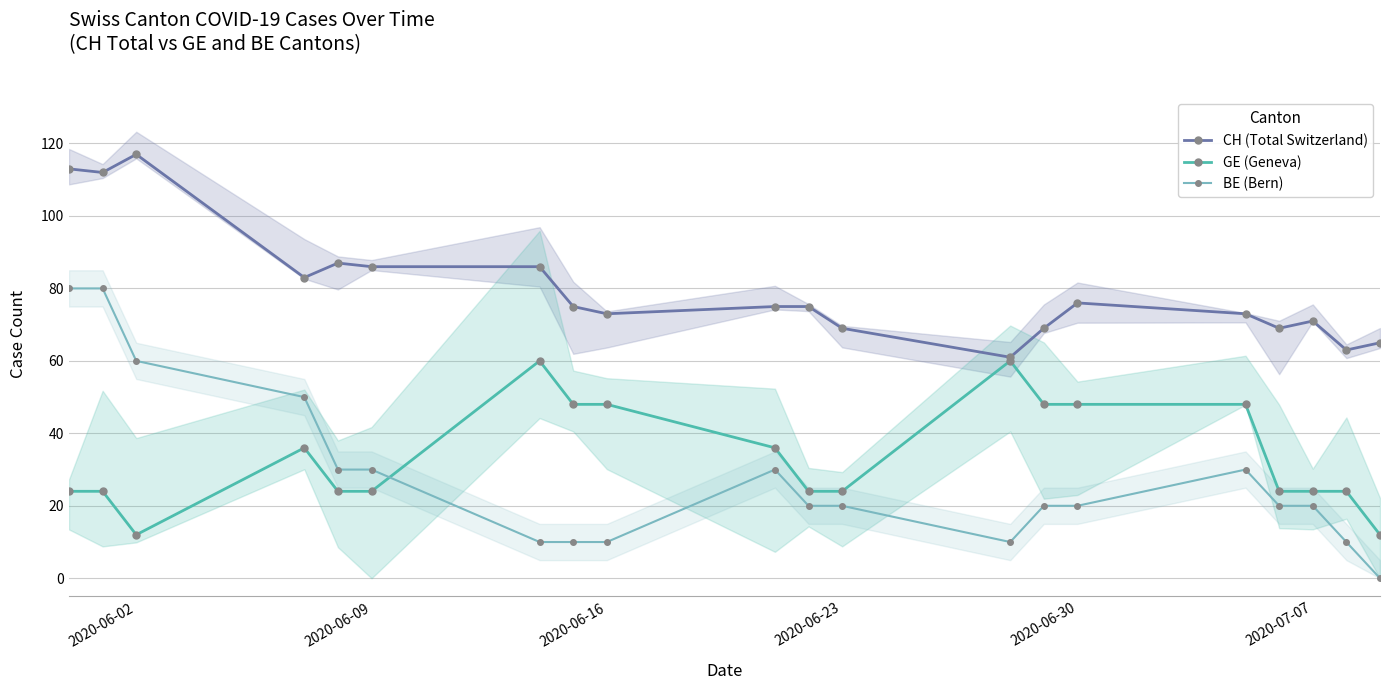

True or false: BE (Bern) has more than 1 interior local peaks.

True